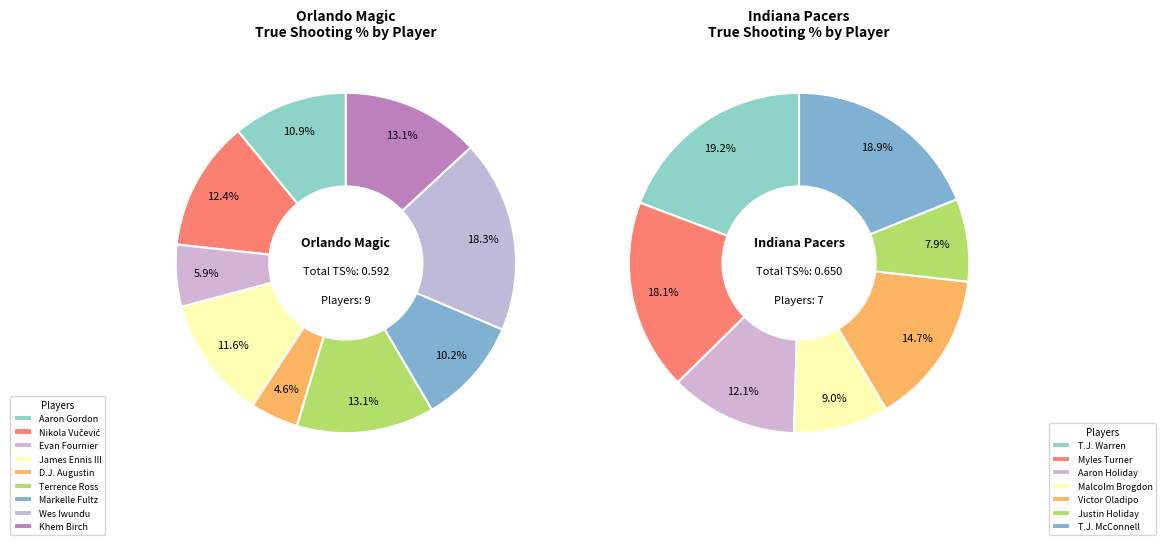

Is it true that T.J. Warren is 1% of the pie?

False